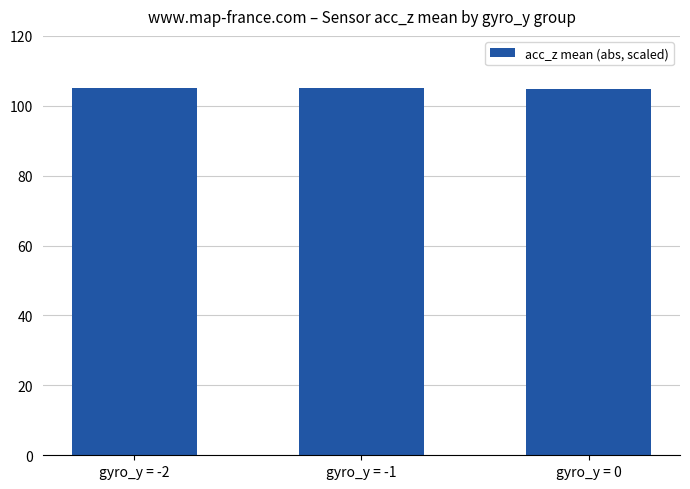

What is the label of the 1st bar from the right?

gyro_y = 0